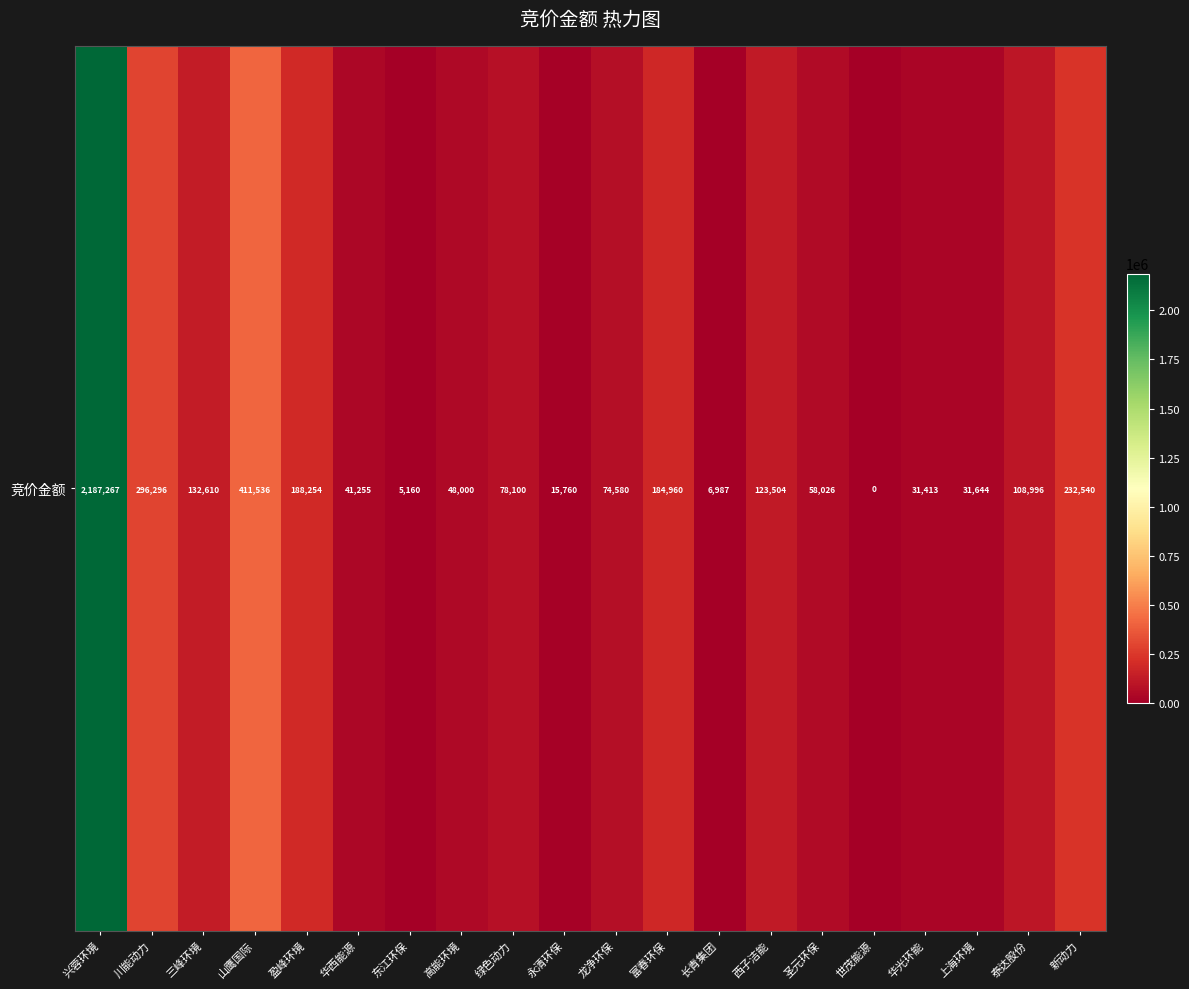

Reading left to right, what are all the values shown in this chart?

兴蓉环境=2187267	川能动力=296296	三峰环境=132610	山鹰国际=411536	盈峰环境=188254	华西能源=41255	东江环保=5160	高能环境=48000	绿色动力=78100	永清环保=15760	龙净环保=74580	富春环保=184960	长青集团=6987	西子洁能=123504	圣元环保=58026	世茂能源=0	华光环能=31413	上海环境=31644	泰达股份=108996	新动力=232540